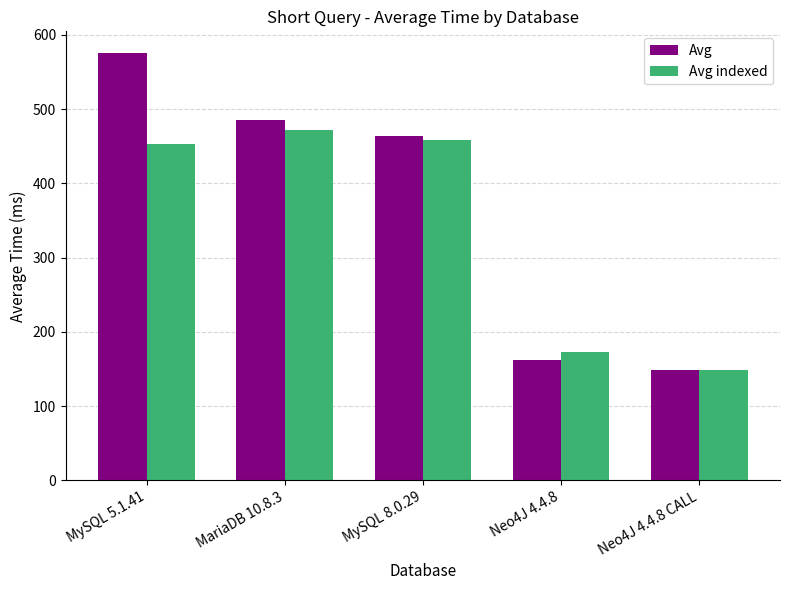

What is the spread (max minus min) of values at MySQL 8.0.29?

5